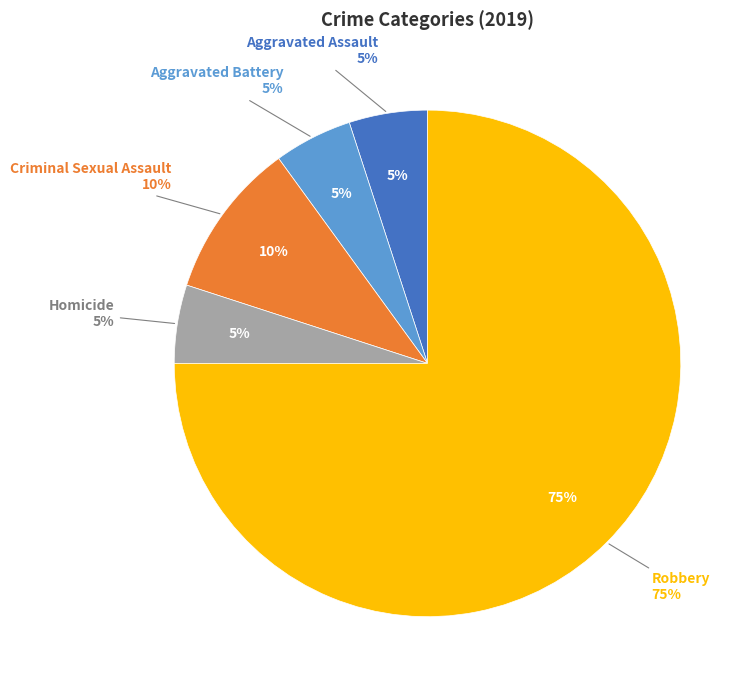

Is the sum of Criminal Sexual Assault and Aggravated Battery greater than half?

No